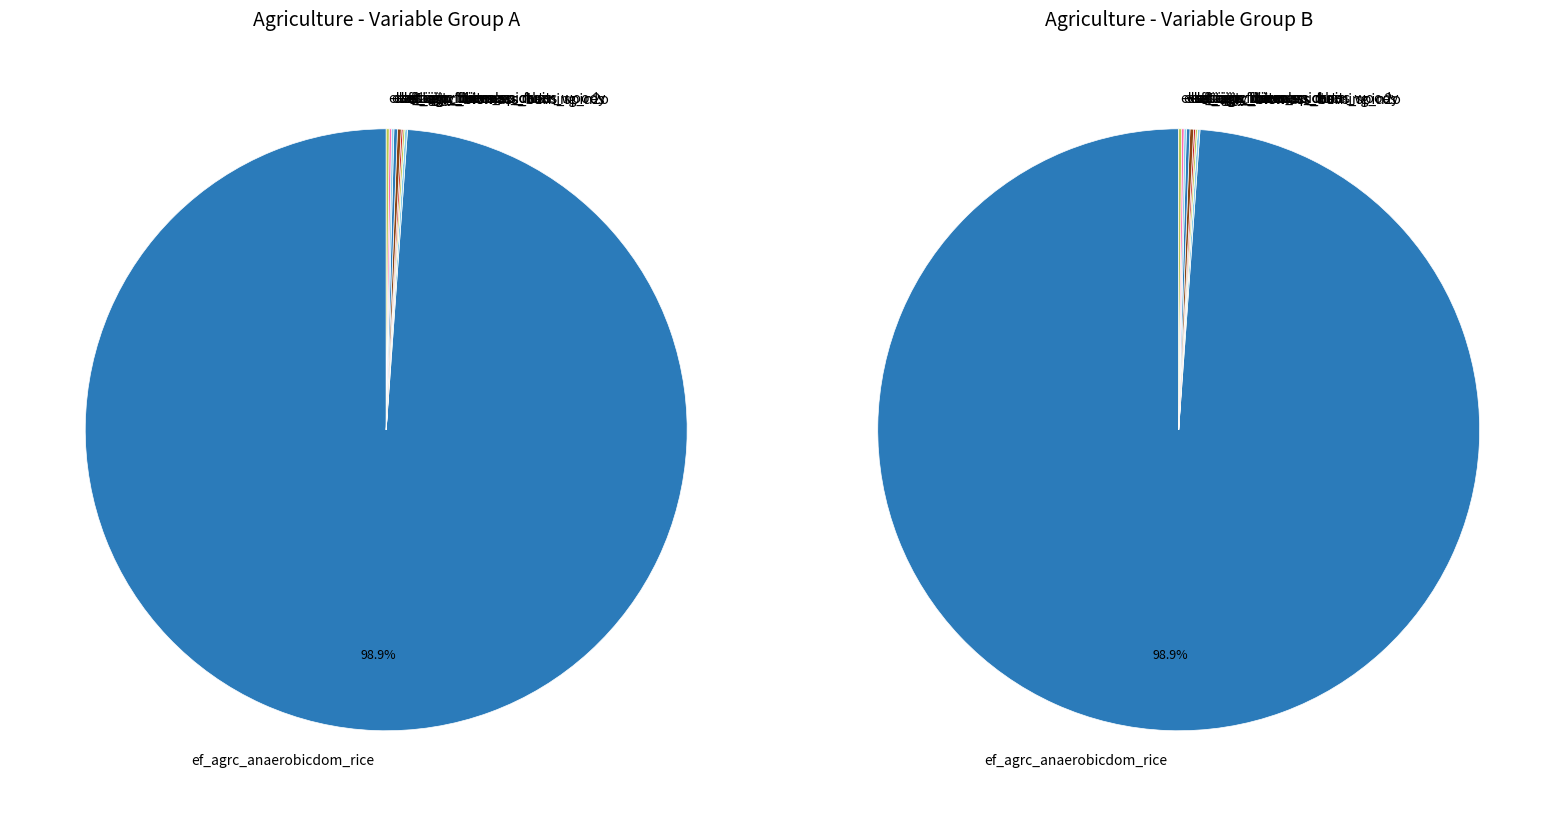

What is the smallest slice in the pie chart?

ef_agrc_biomass_burning_n2o